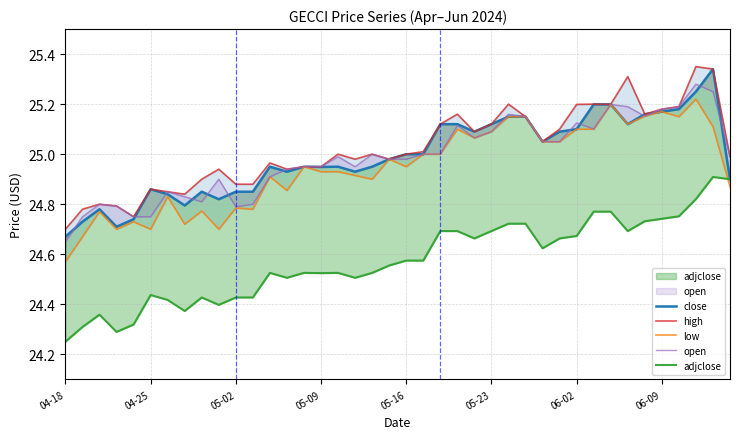

What is the average value of the adjclose series?

24.6